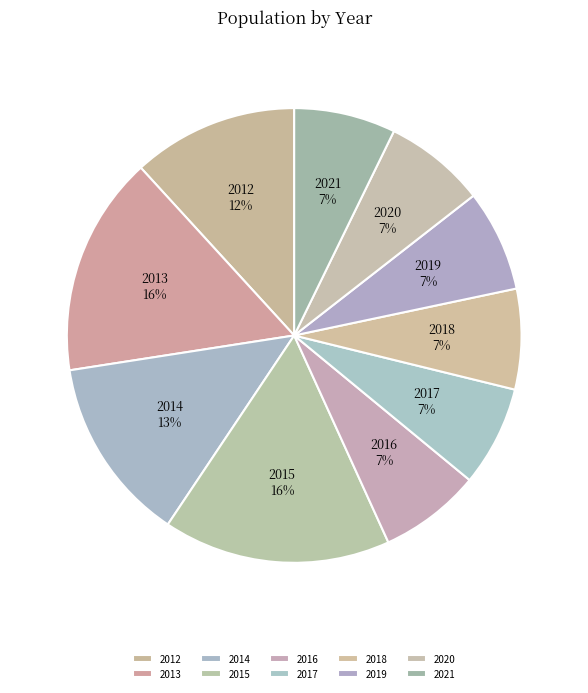

Which has a higher value, 2014 or 2020?

2014